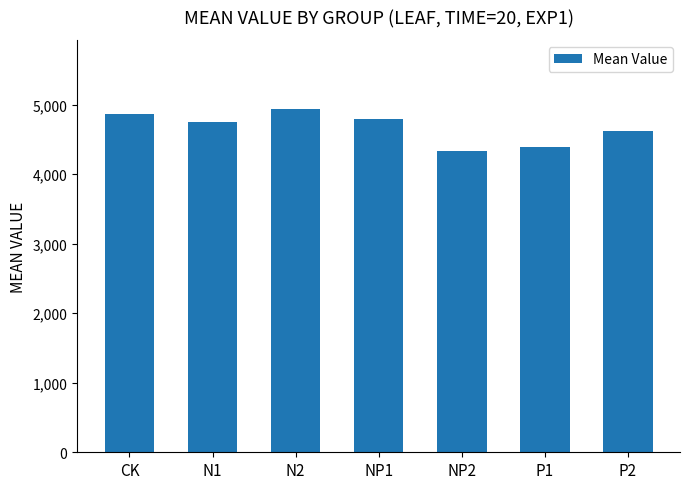

What value does the data have at N2?

4942.2